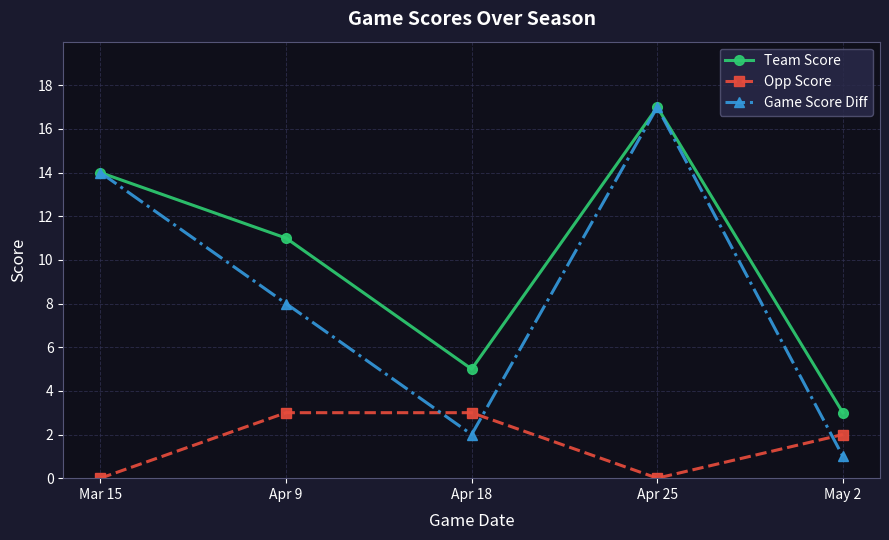

What is the spread (max minus min) of values at Apr 18?

3